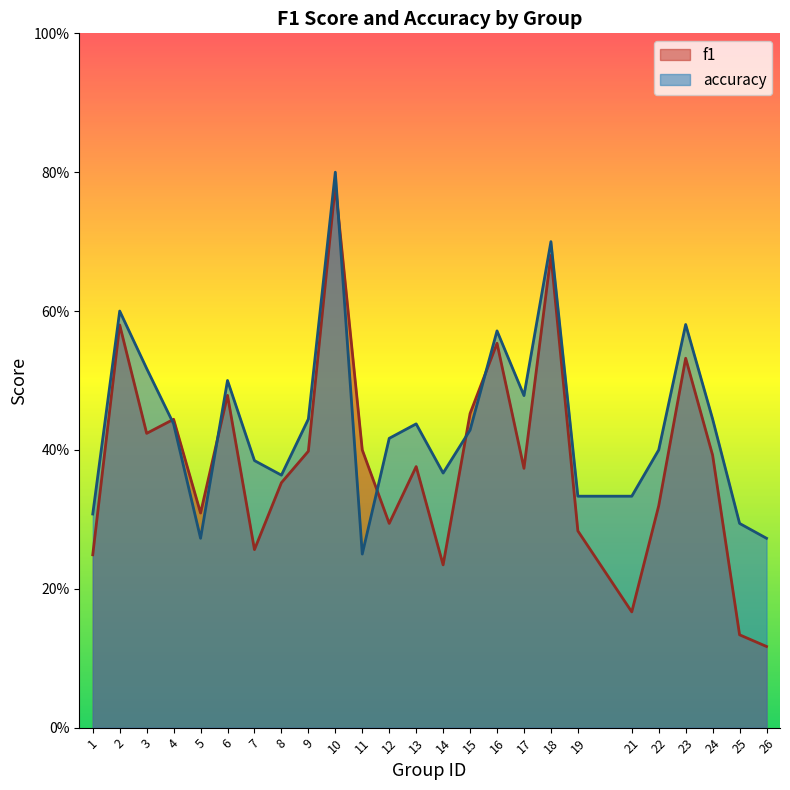

How many interior local peaks does the accuracy series have?

7